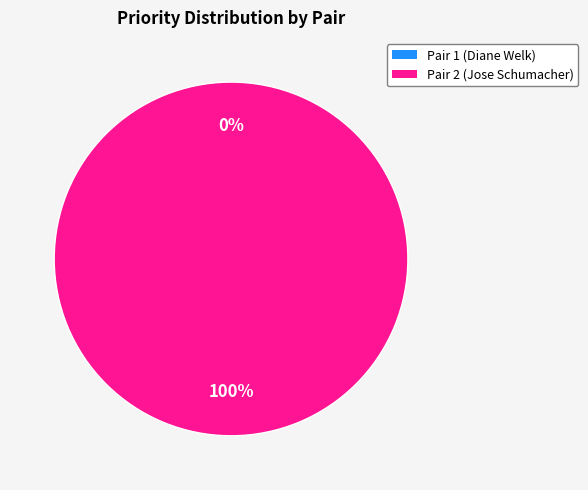

Combined, what portion of the pie is Pair 2 and Pair 1?

100.0%